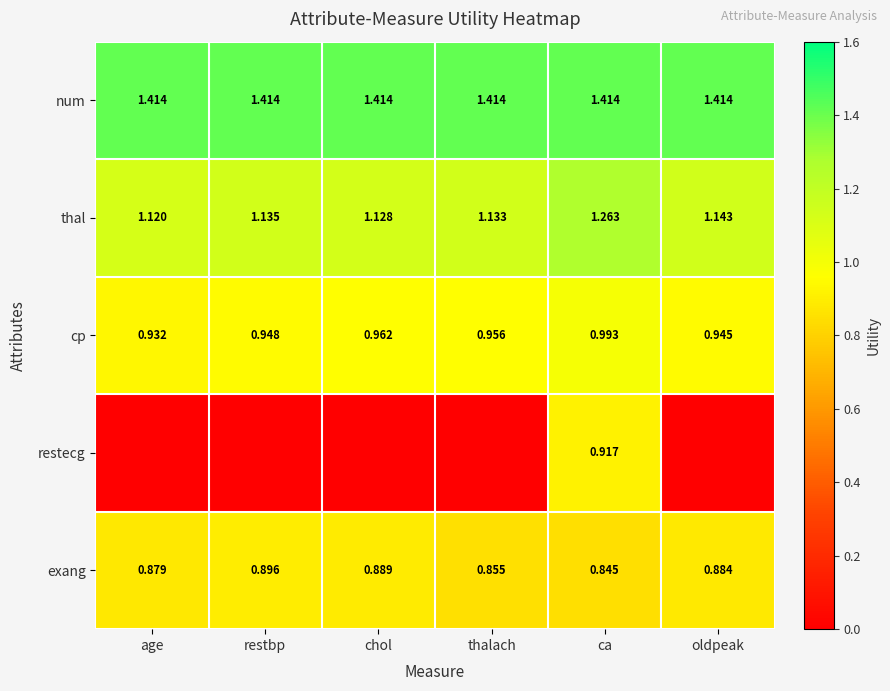

Is the value of num at age greater than the value of cp at thalach?

Yes